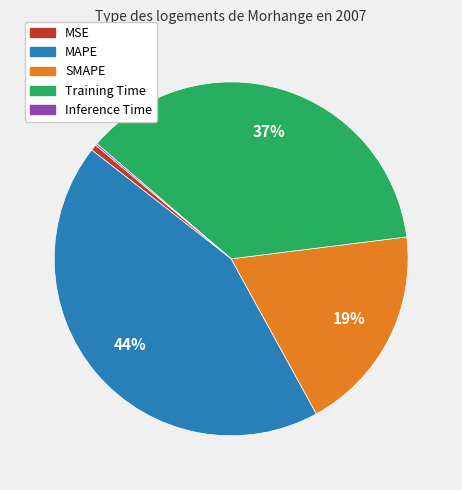

The MAPE slice represents 38% of the pie. True or false?

False